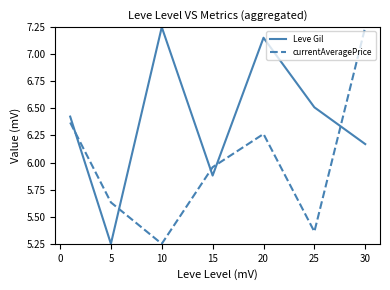

What are all the series names shown in the legend?

Leve Gil, currentAveragePrice